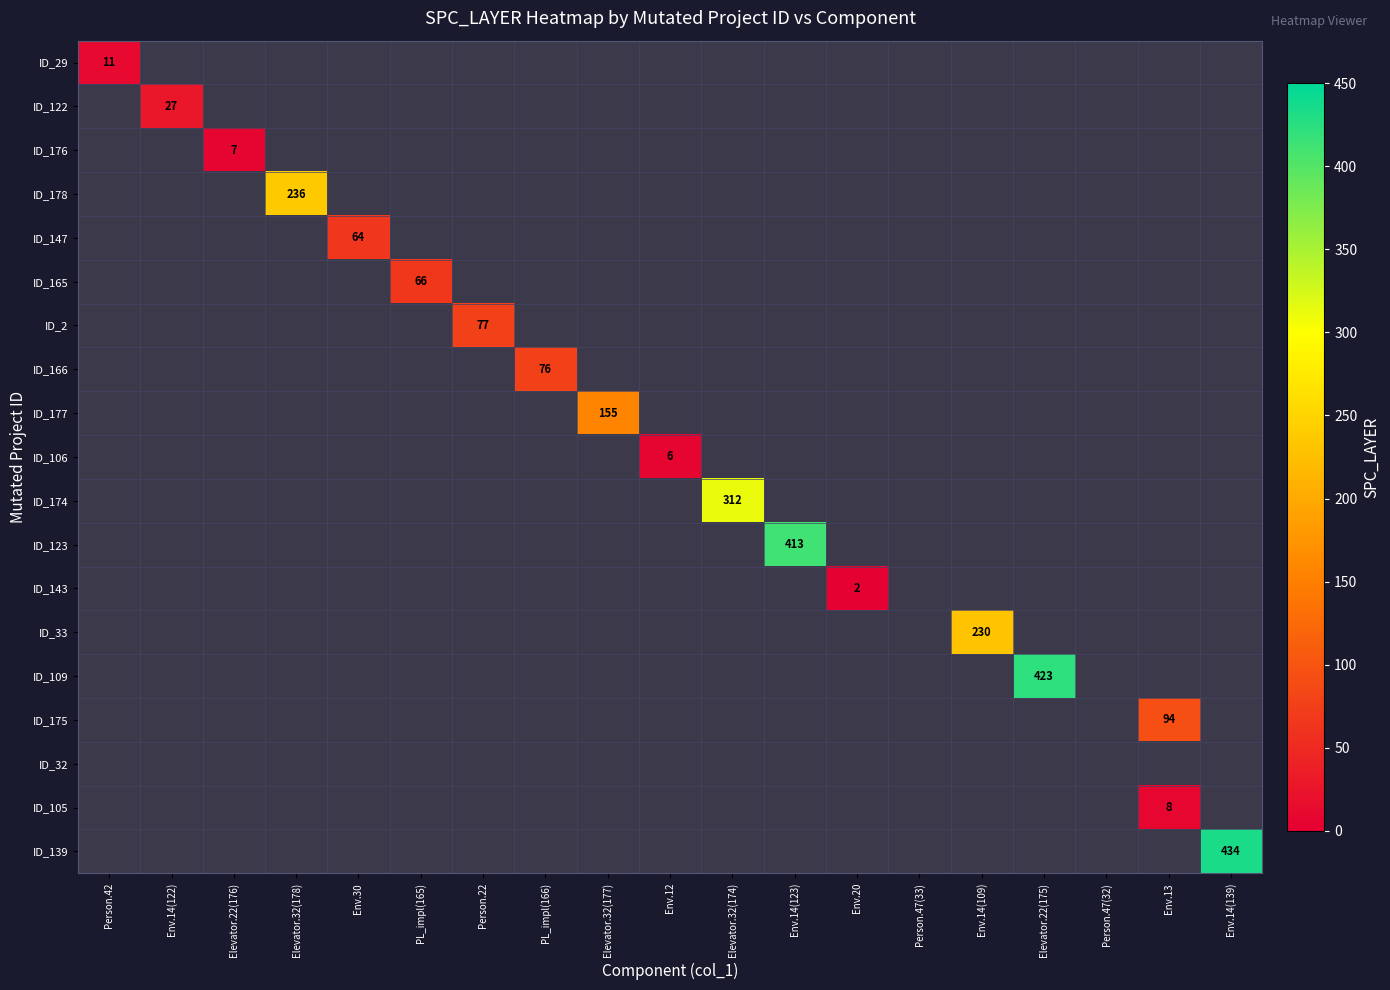

Which has a higher value, Env.20 or Person.42?

Person.42